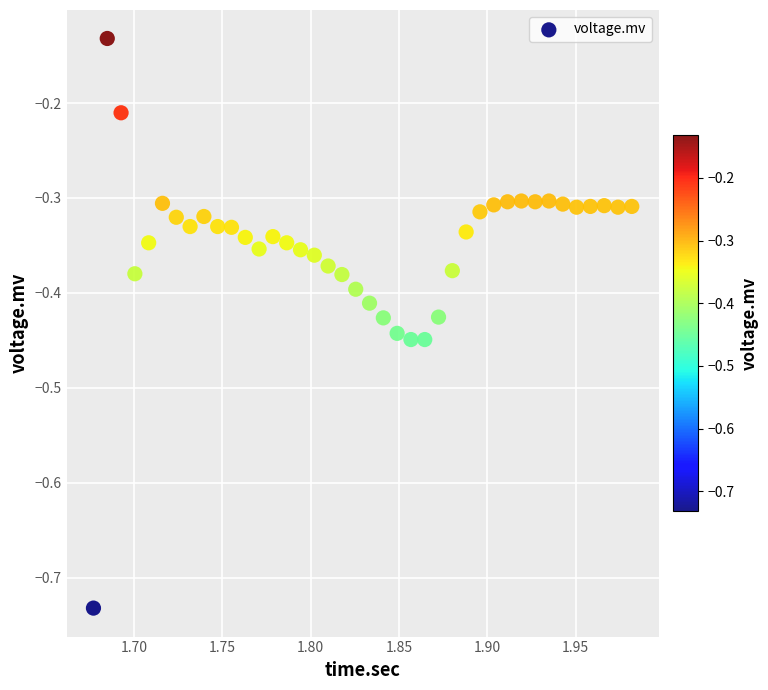

What is the range of X values (max minus min)?

0.3